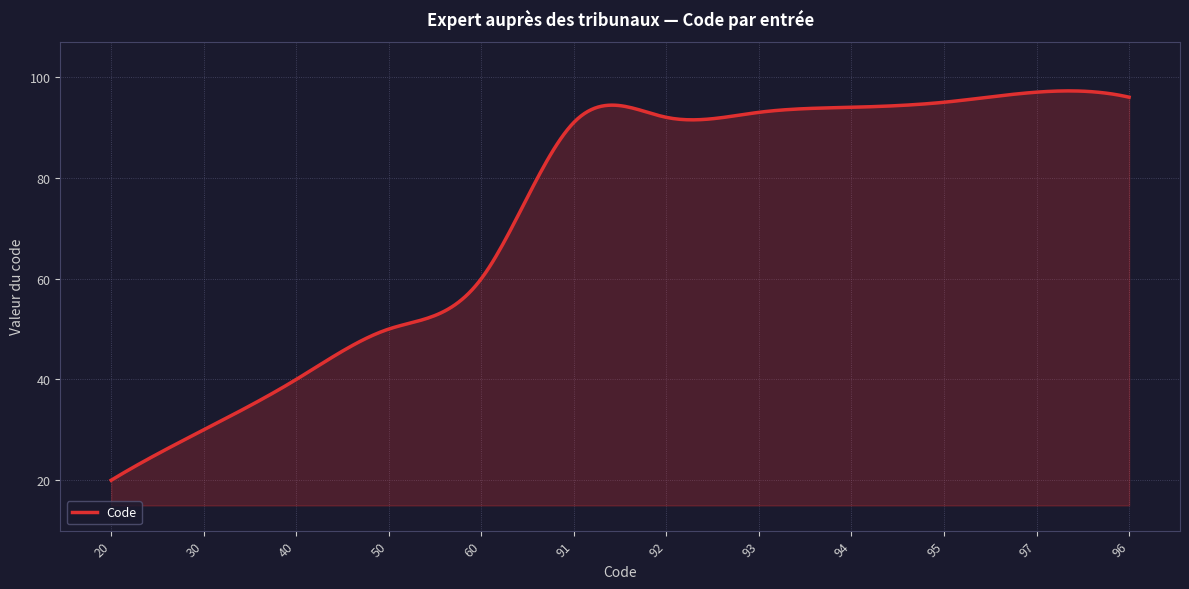

What is the smallest value displayed?

20.0